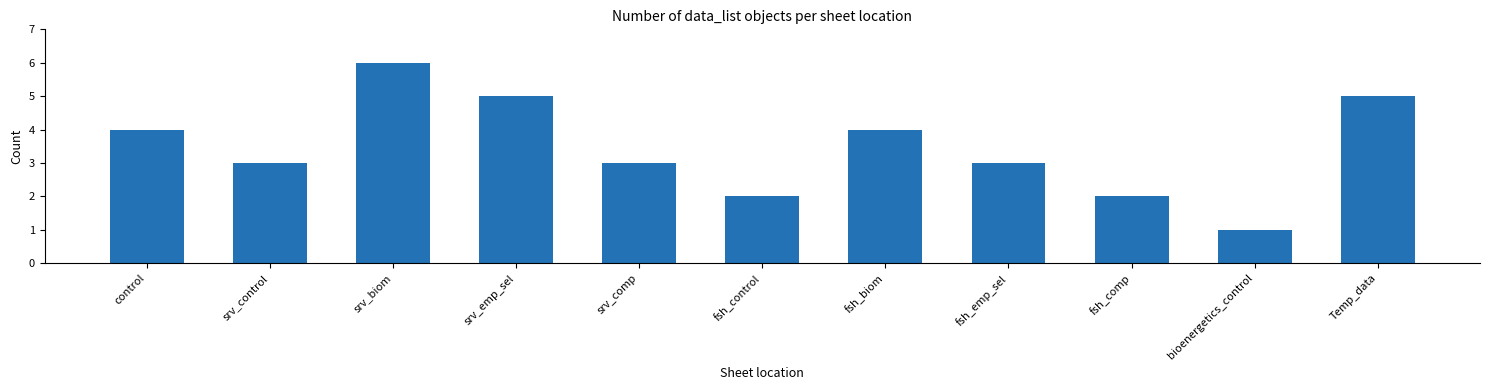

What is the change in value from fsh_emp_sel to bioenergetics_control?

-2